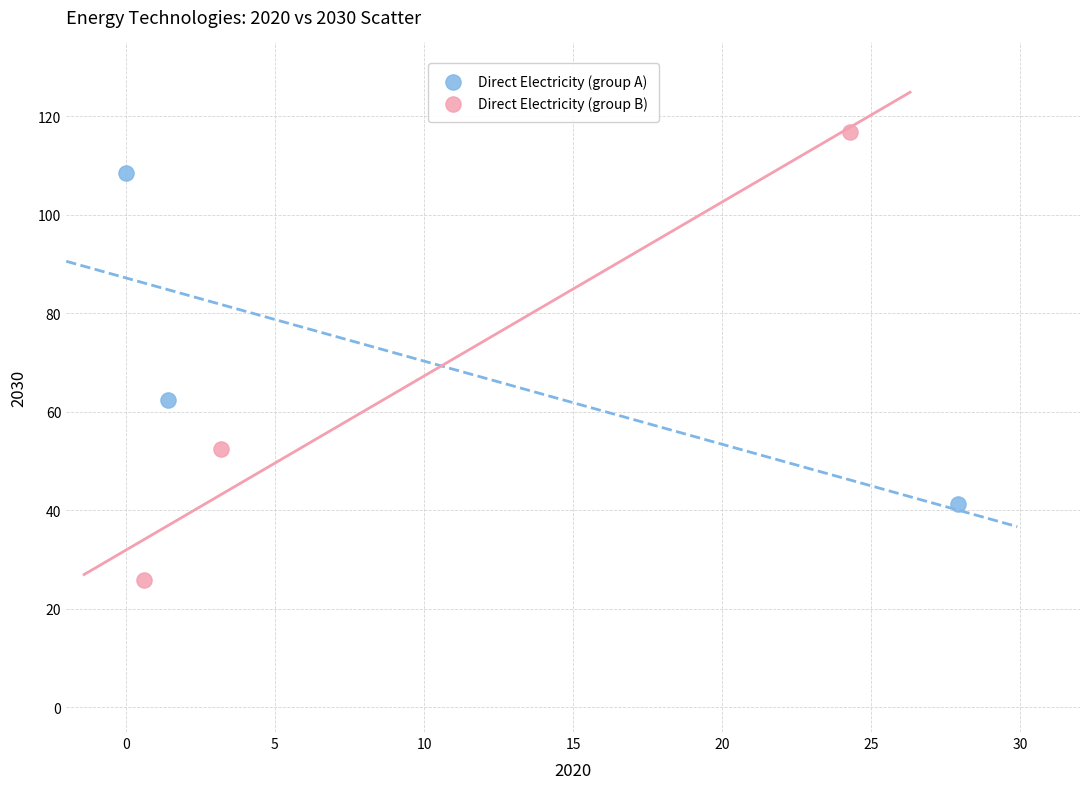

Which series has the largest Y range (max minus min)?

Direct Electricity (group B)